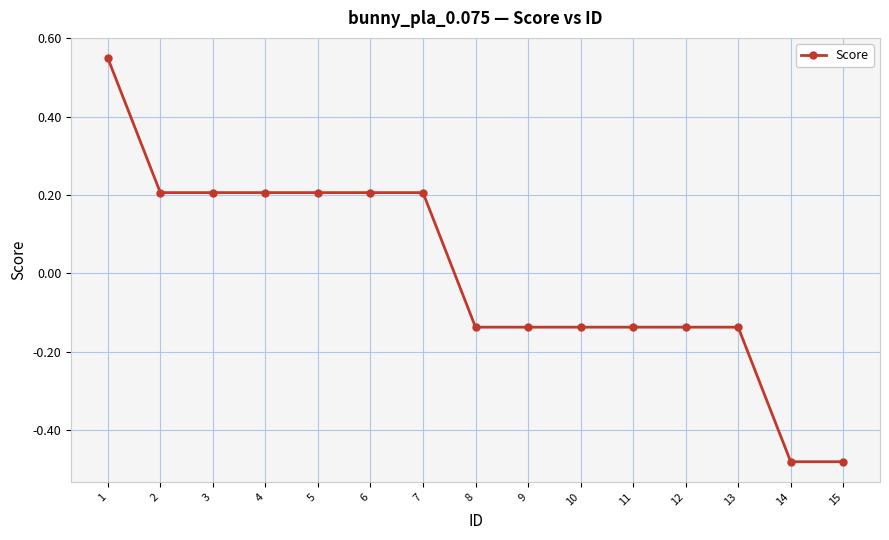

What is the difference between the maximum and minimum values?

1.0